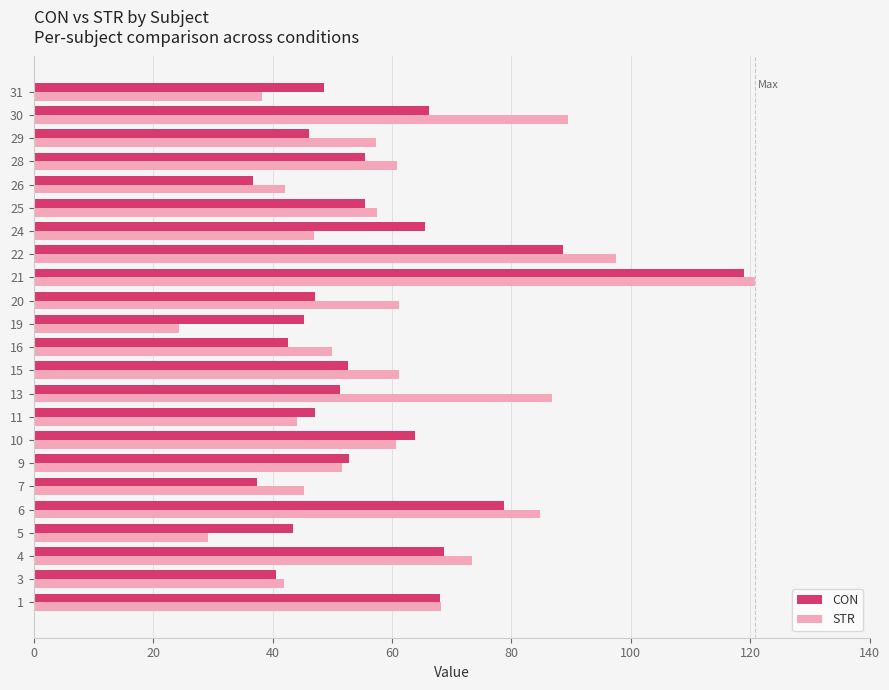

Between 6 and 25, which series saw the biggest shift?

STR